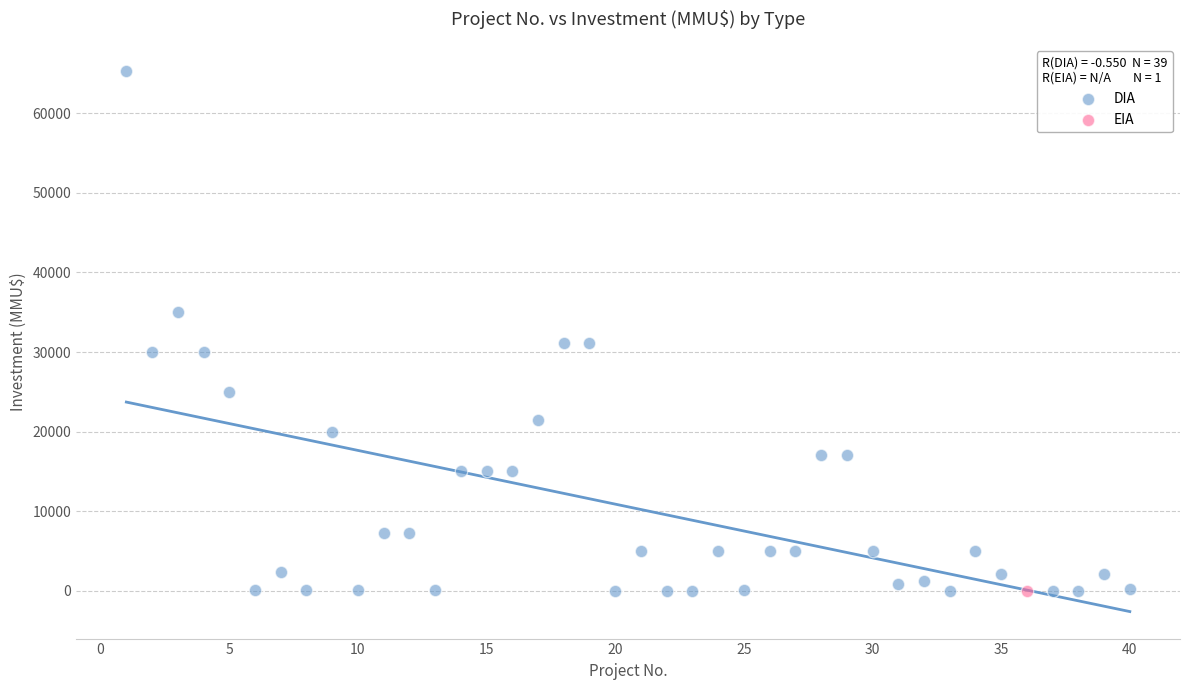

What are all the series names shown in the legend?

DIA, EIA